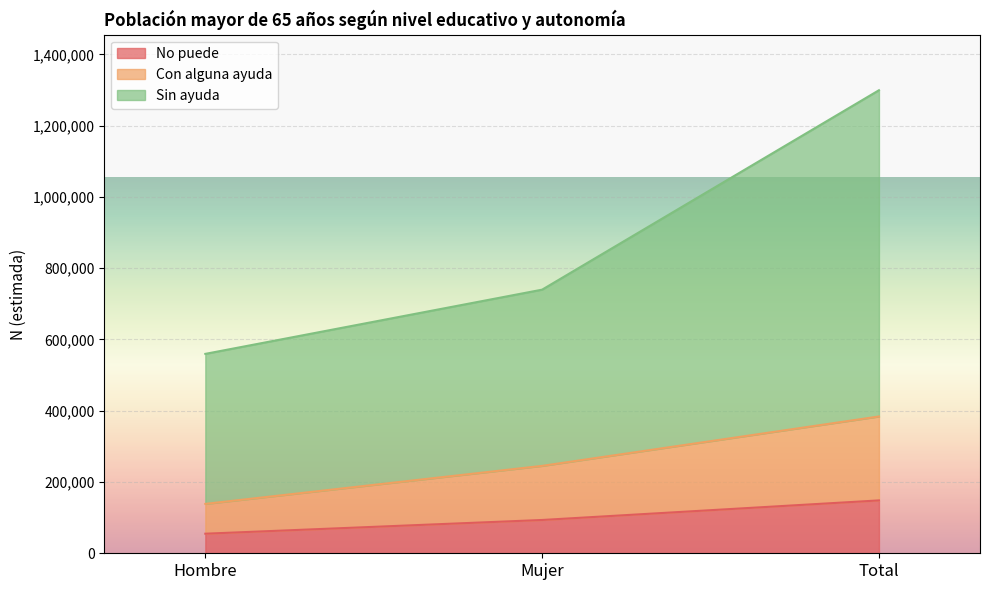

Which label corresponds to the largest value in the chart?

Total